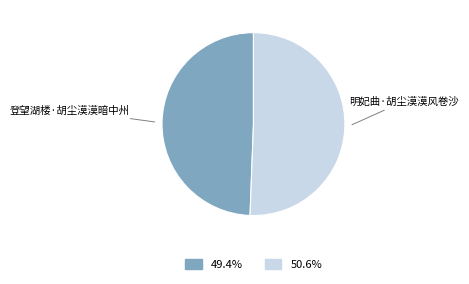

To the nearest percent, what is the difference between the largest and smallest slice percentages?

1%